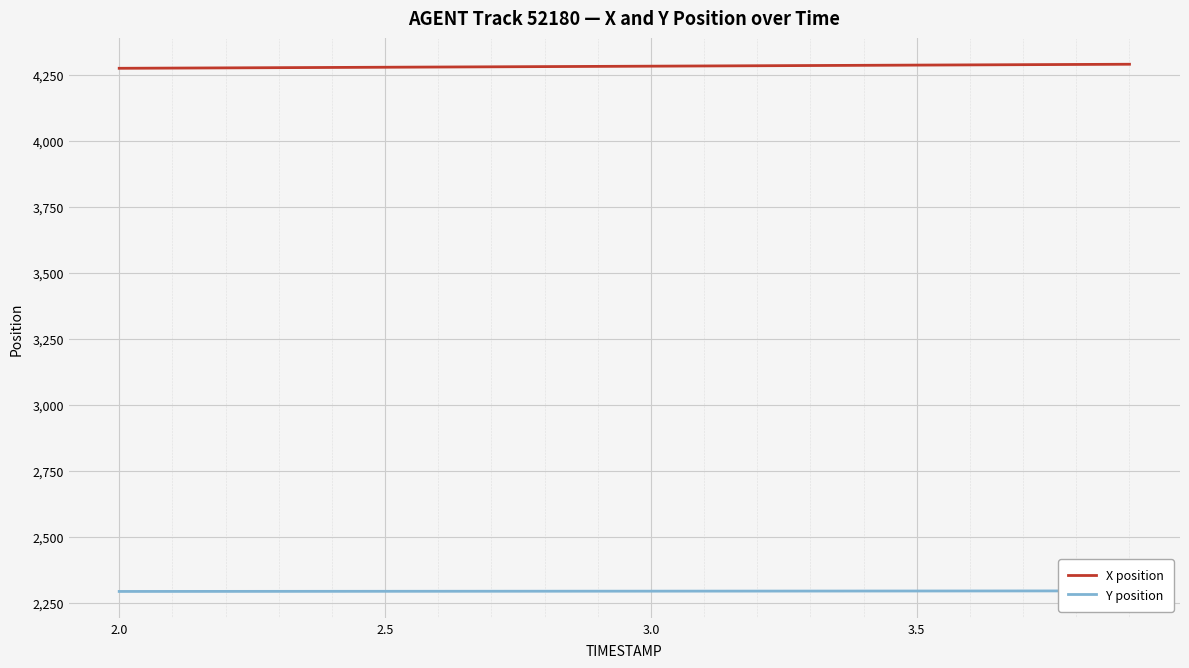

What is the minimum value shown in the chart?

2292.8